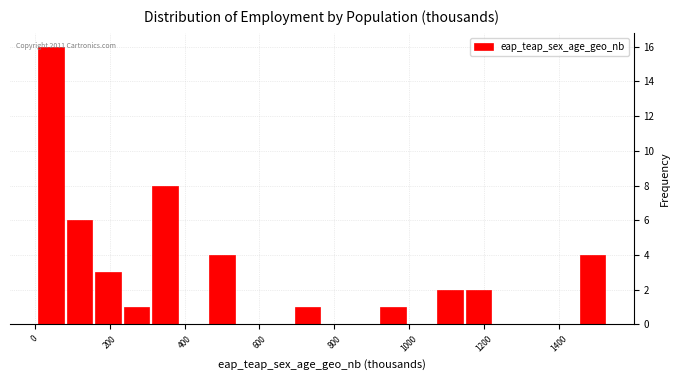

Read against the x-axis, roughly where is the centre of the tallest bar?

40